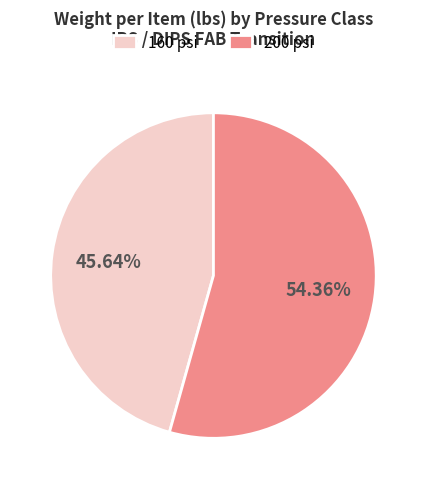

How many slices are in this pie chart?

2